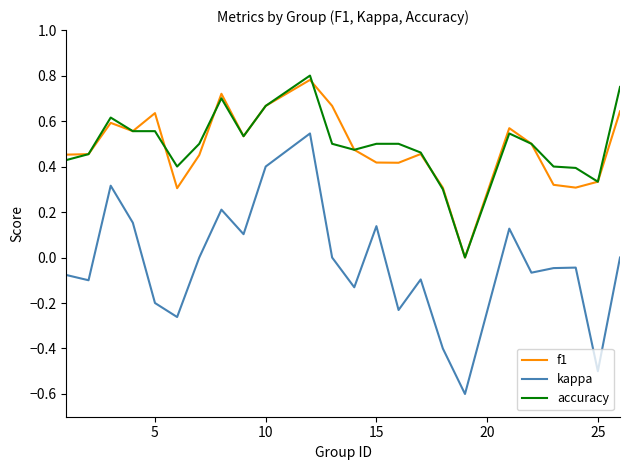

True or false: f1 and kappa intersect in this chart.

False